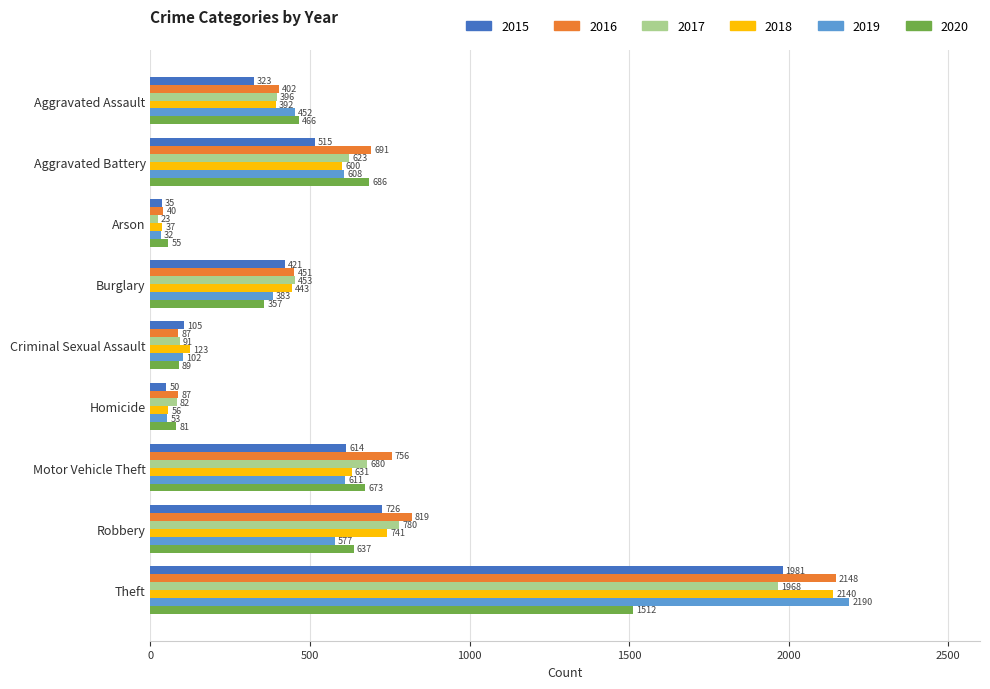

At Robbery, list the series in order from smallest to largest.

2019, 2020, 2015, 2018, 2017, 2016